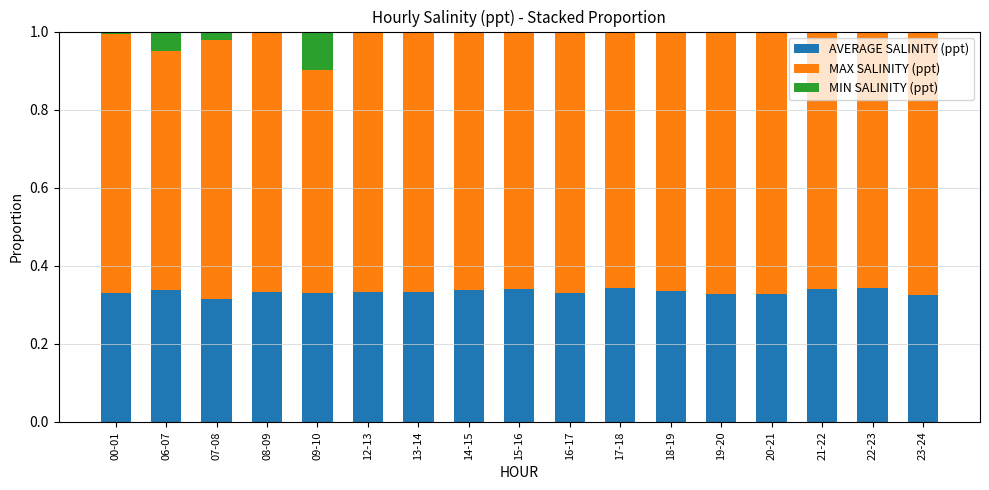

What is the total value across all series at 17-18?

1.0